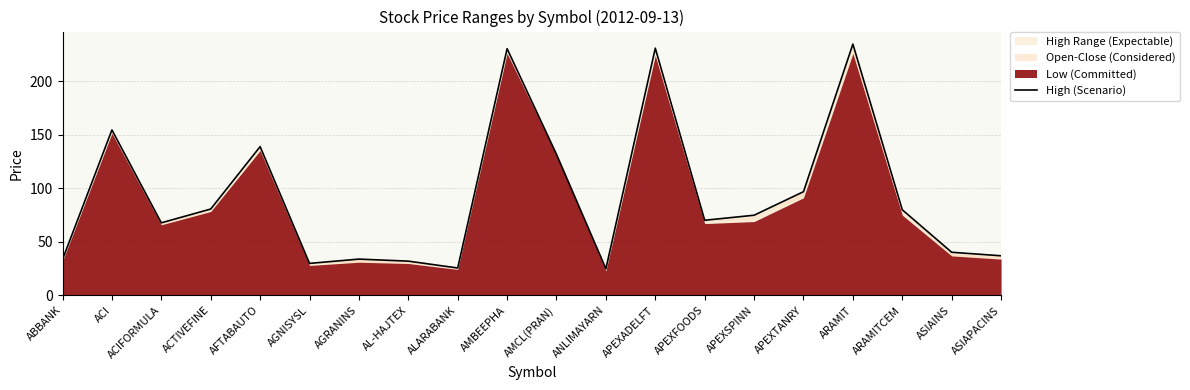

List the labels in order of value, smallest first.

ANLIMAYARN, ALARABANK, AGNISYSL, AL-HAJTEX, ABBANK, AGRANINS, ASIAPACINS, ASIAINS, ACIFORMULA, APEXFOODS, APEXSPINN, ARAMITCEM, ACTIVEFINE, APEXTANRY, AMCL(PRAN), AFTABAUTO, ACI, AMBEEPHA, APEXADELFT, ARAMIT